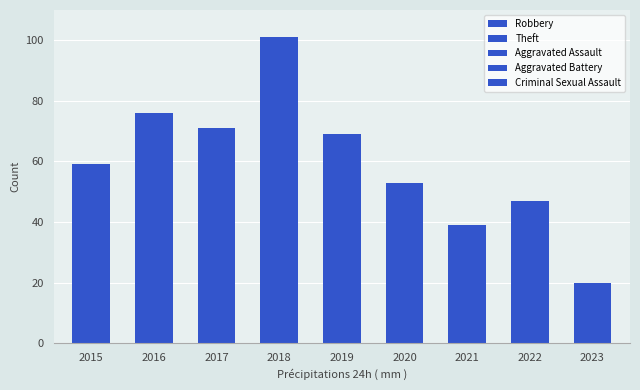

At which category is the sum across all series the highest?

2018